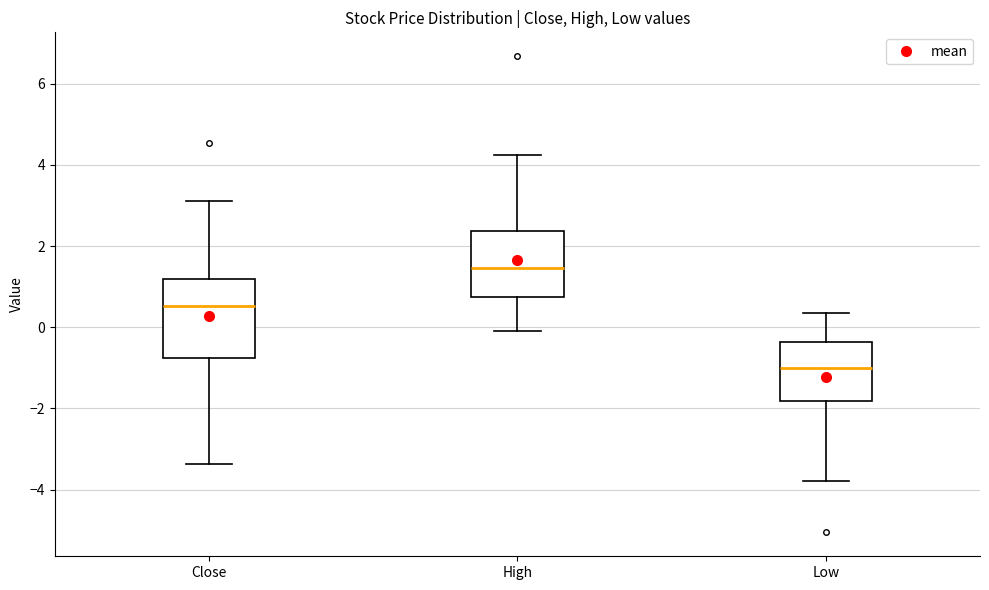

Reading left to right, transcribe this box plot: for each box, give where its median line is, the range the box spans, and where its two whiskers end, as read against the y-axis. The values are not printed on the chart, so give them approximately, as read against the axis.

Close: median 0.6, box -0.8 to 1.2, whiskers -3.4 to 3.2
High: median 1.4, box 0.8 to 2.4, whiskers 0.0 to 4.2
Low: median -1.0, box -1.8 to -0.4, whiskers -3.8 to 0.4